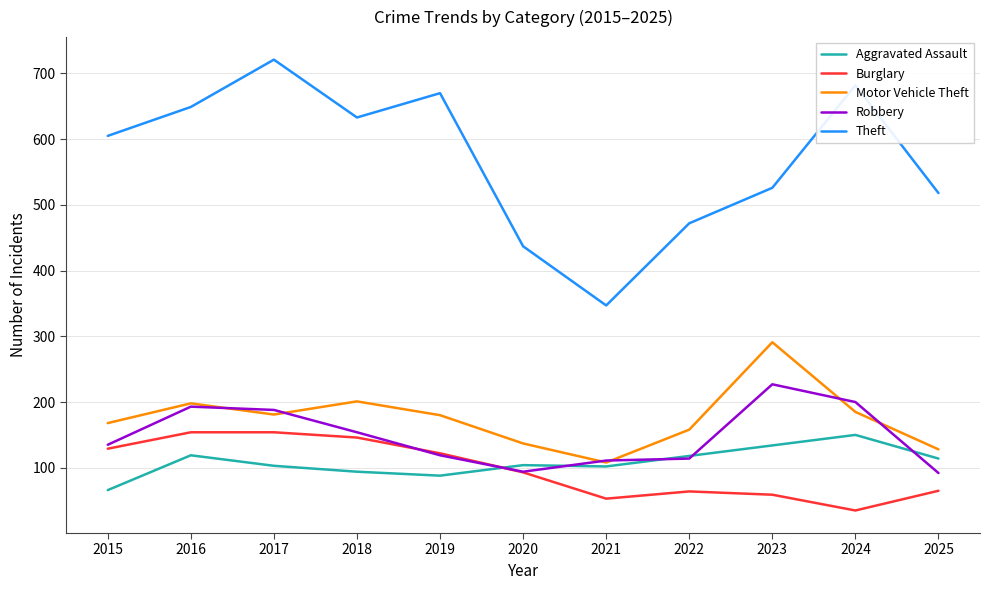

What is the total value across all series at 2020?

865